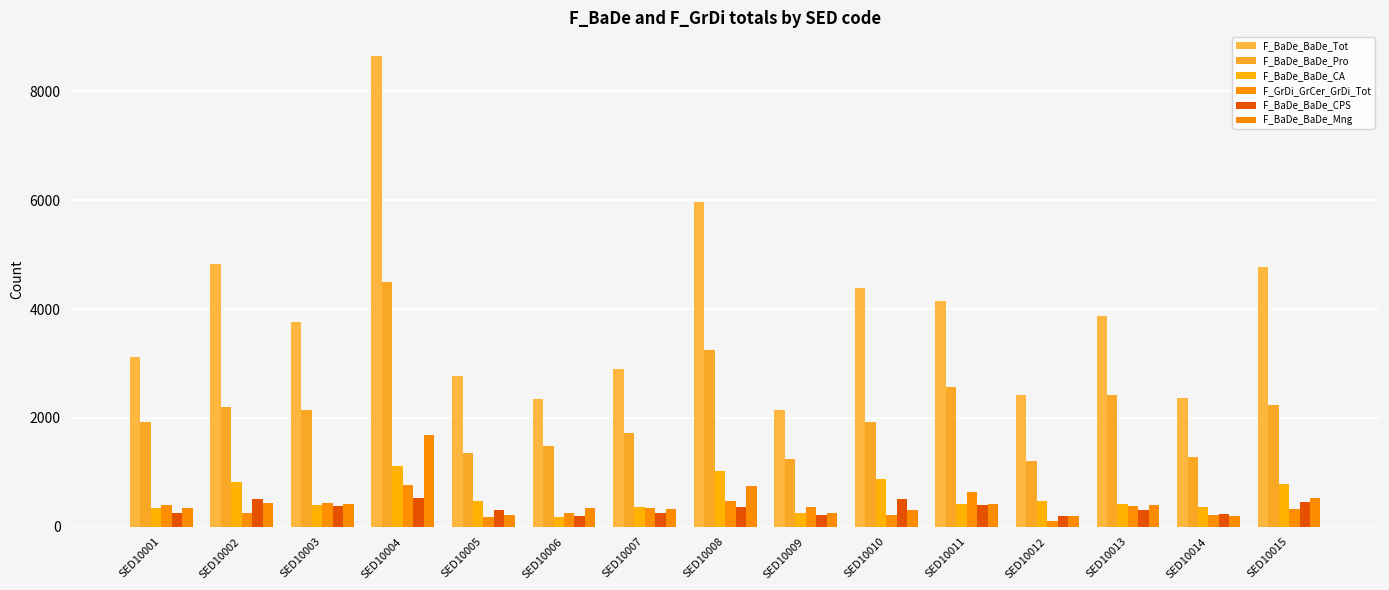

Reading right to left, what are all the values shown in this chart?

F_BaDe_BaDe_Tot: 4768	2373	3882	2428	4148	4387	2155	5976	2891	2345	2762	8653	3761	4830	3114
F_BaDe_BaDe_Pro: 2240	1290	2423	1216	2574	1934	1238	3256	1725	1490	1361	4505	2150	2194	1928
F_BaDe_BaDe_CA: 788	356	418	480	427	871	250	1018	359	184	477	1109	408	826	354
F_GrDi_GrCer_GrDi_Tot: 320	216	373	111	645	218	371	479	337	257	181	769	443	250	403
F_BaDe_BaDe_CPS: 464	232	307	190	395	507	210	361	250	196	302	528	378	502	252
F_BaDe_BaDe_Mng: 530	199	402	196	420	316	250	755	324	342	212	1688	424	437	353